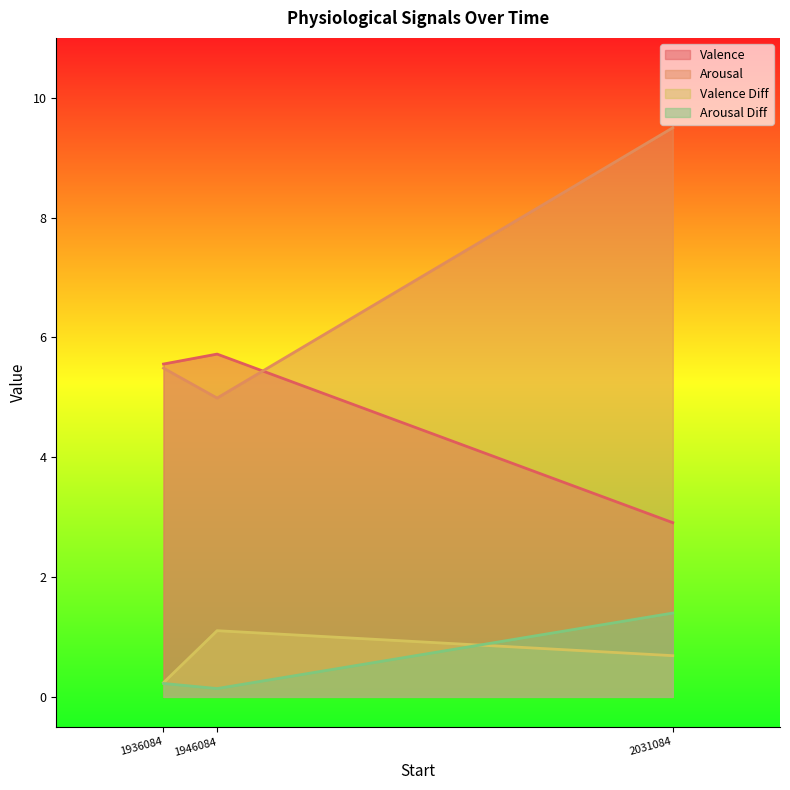

Between 1936084 and 1946084, which is larger?

1946084